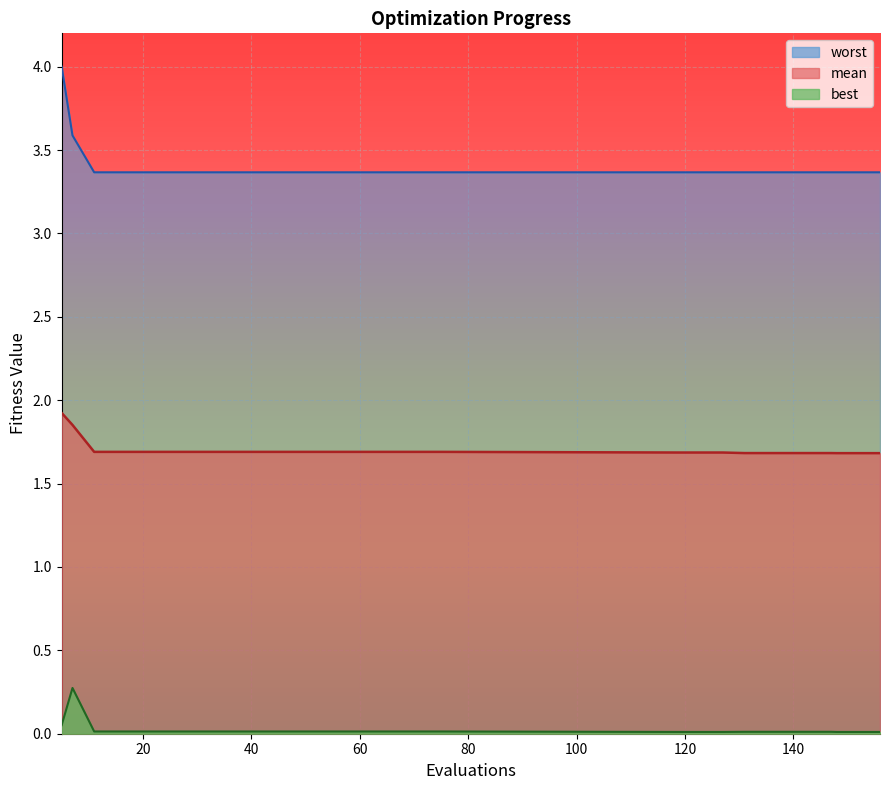

True or false: worst has more than 2 interior local peaks.

False